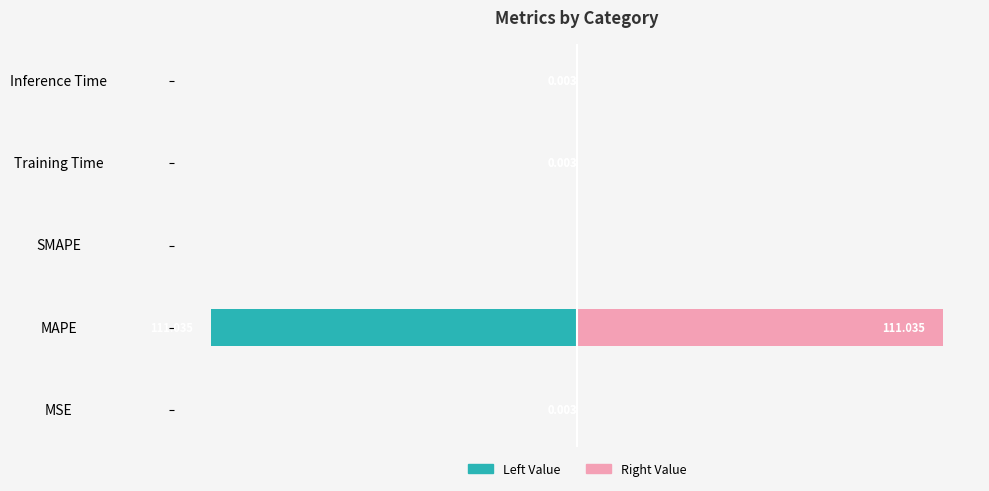

Does the chart contain any negative values?

Yes